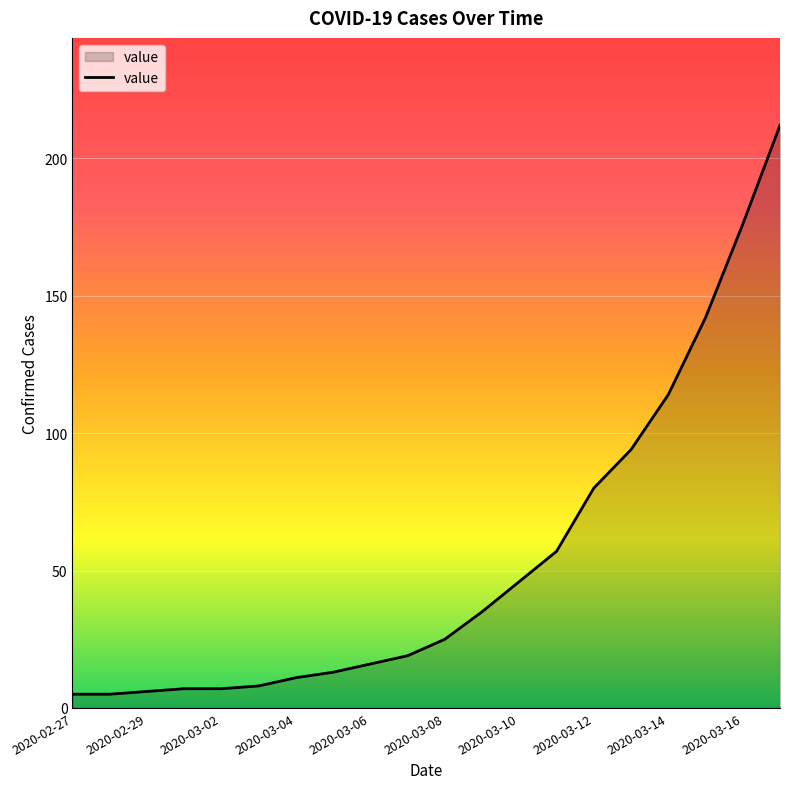

What is the smallest value displayed?

5